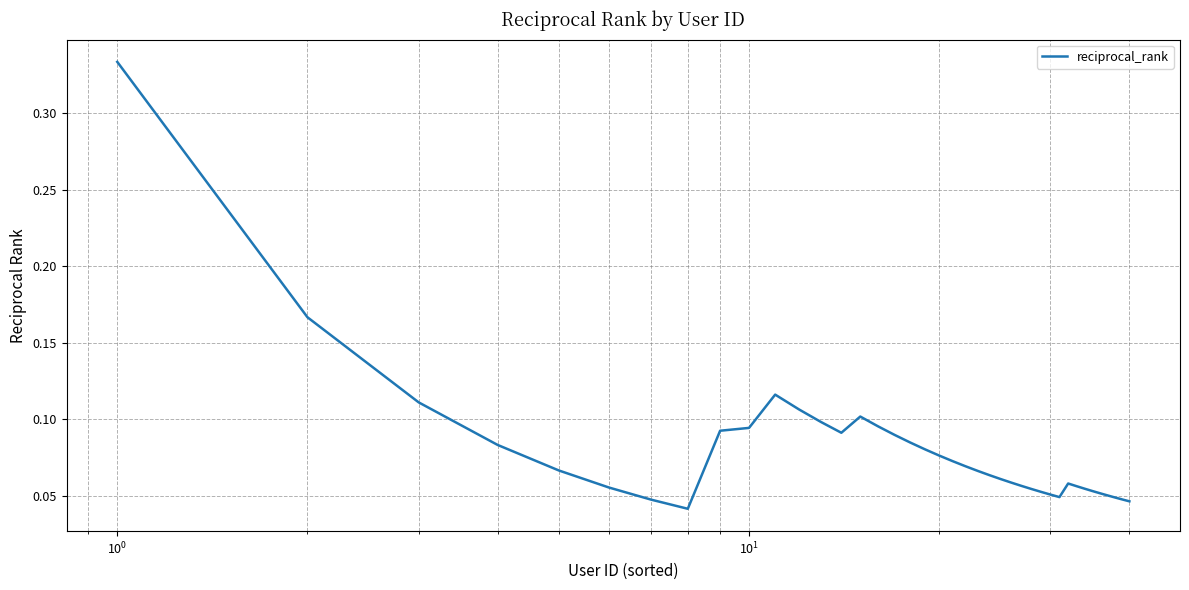

How many lines are shown in the chart?

1